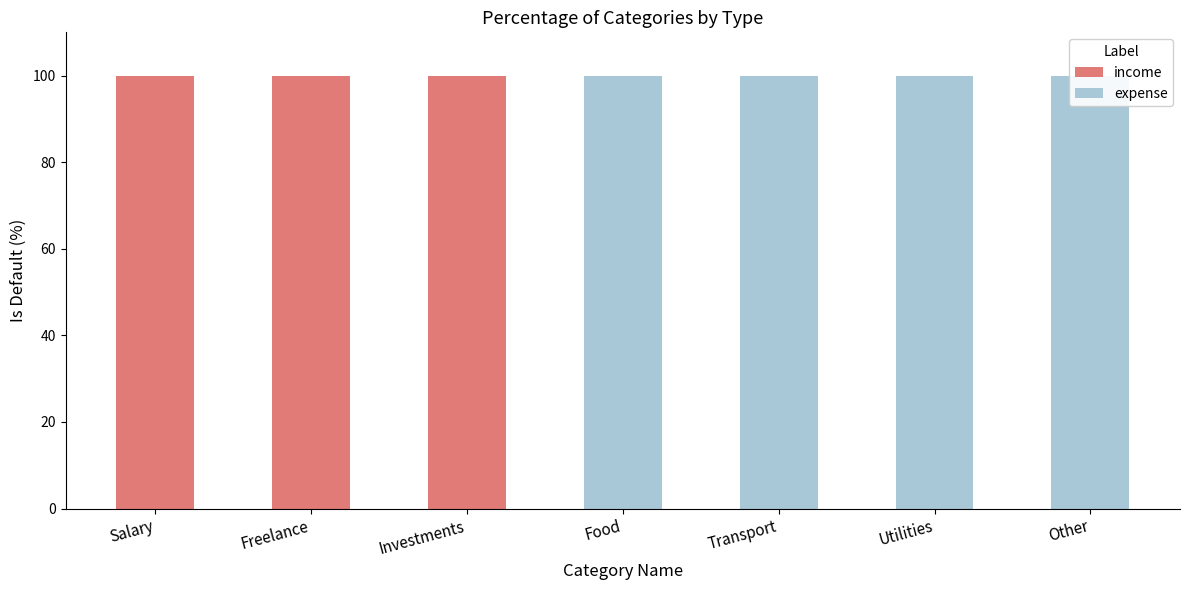

At how many categories does at least one series exceed 94?

7